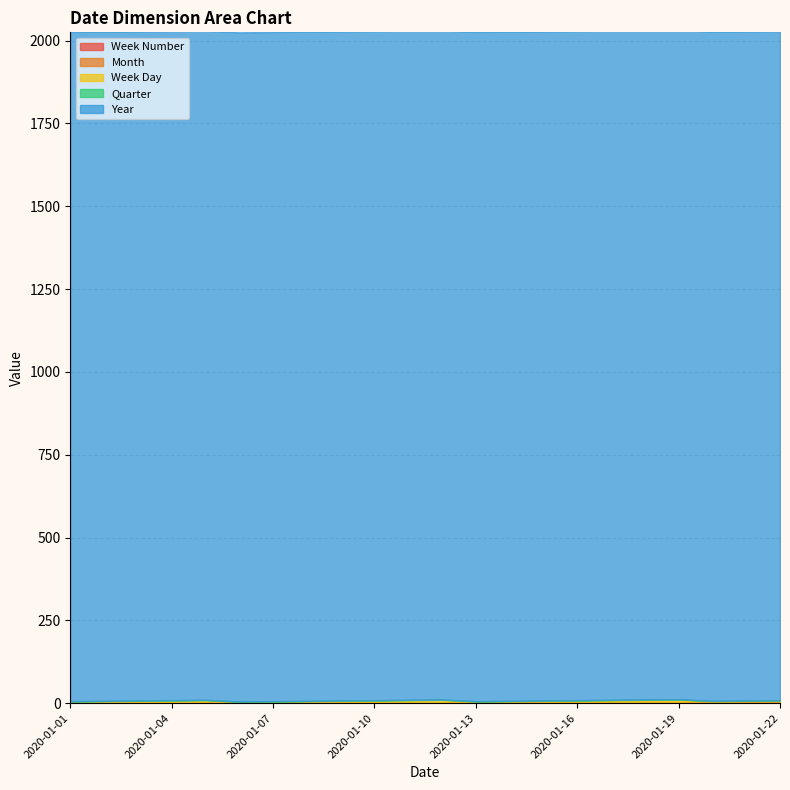

What are all the series names shown in the legend?

Week Number, Month, Week Day, Quarter, Year